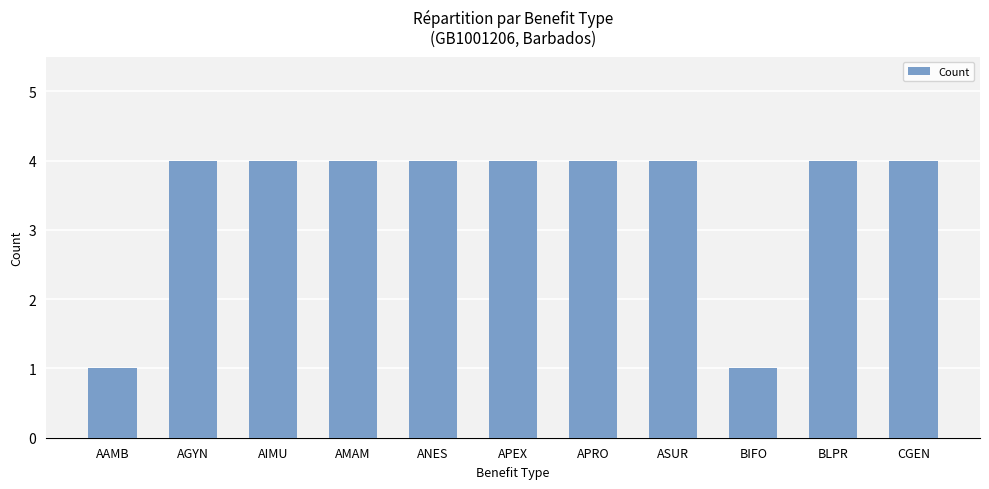

What is the difference between the maximum and minimum values?

3